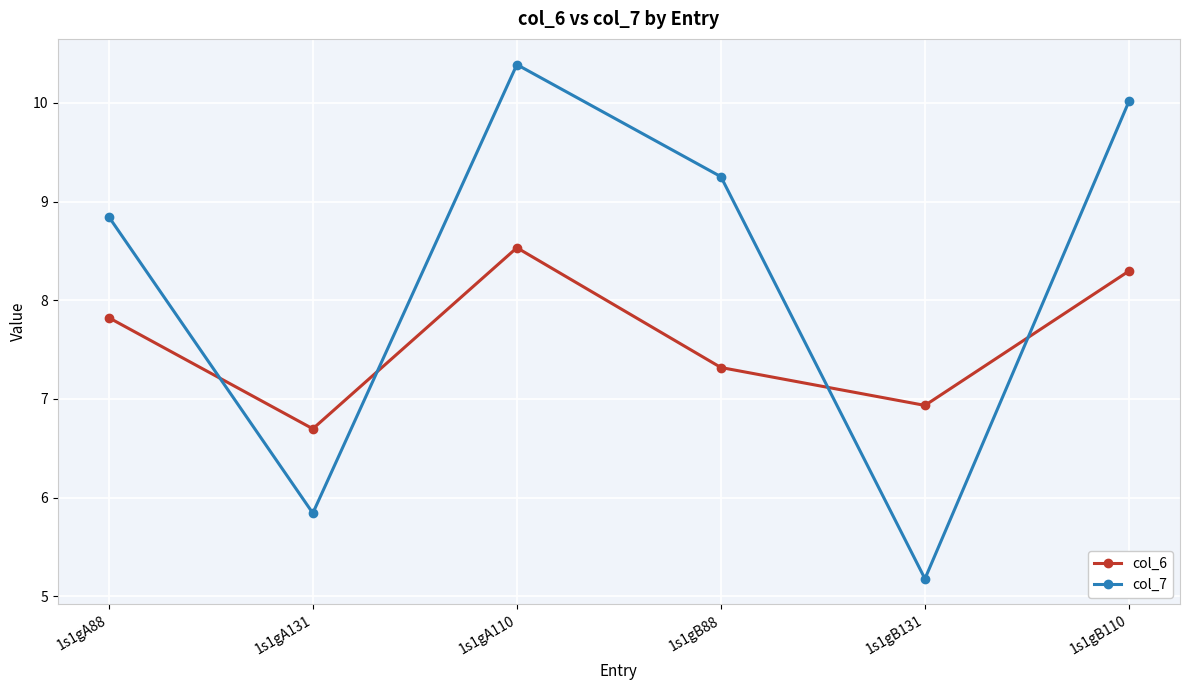

Which series ends up on top after the final intersection of col_6 and col_7?

col_7